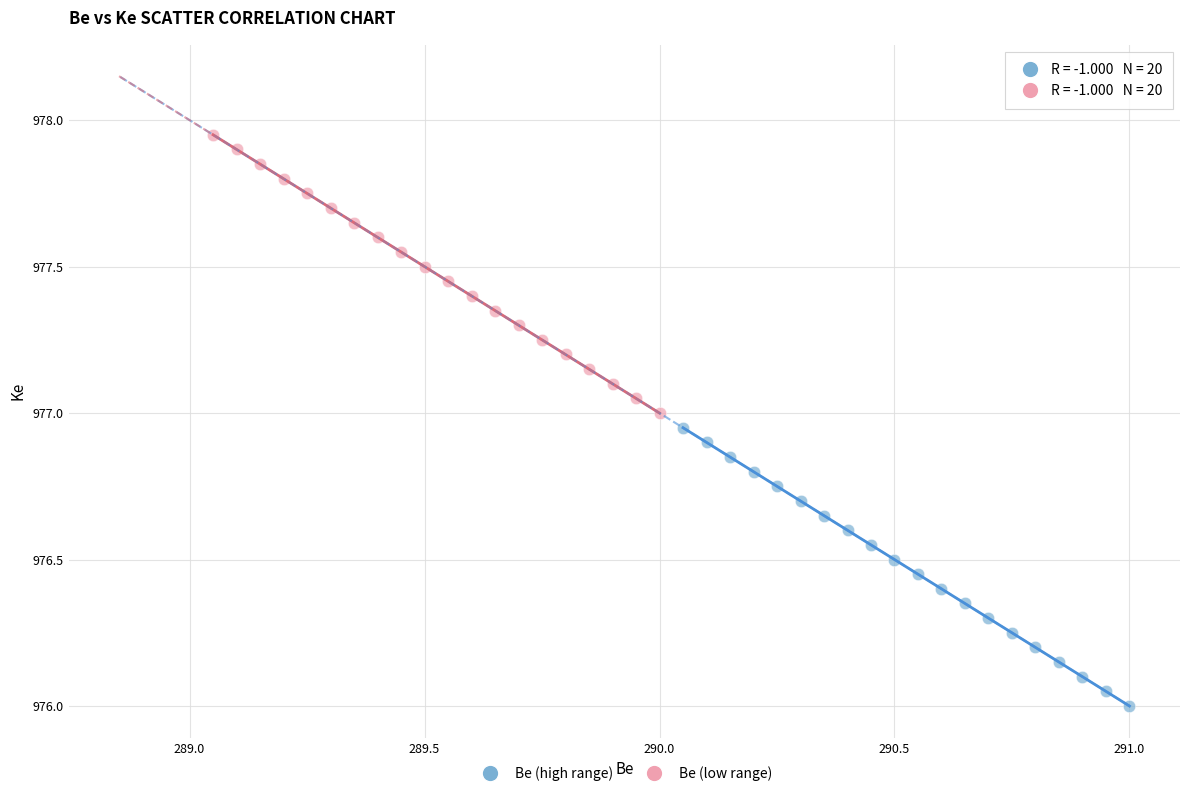

Which series reaches the maximum Y coordinate?

Be (low range)